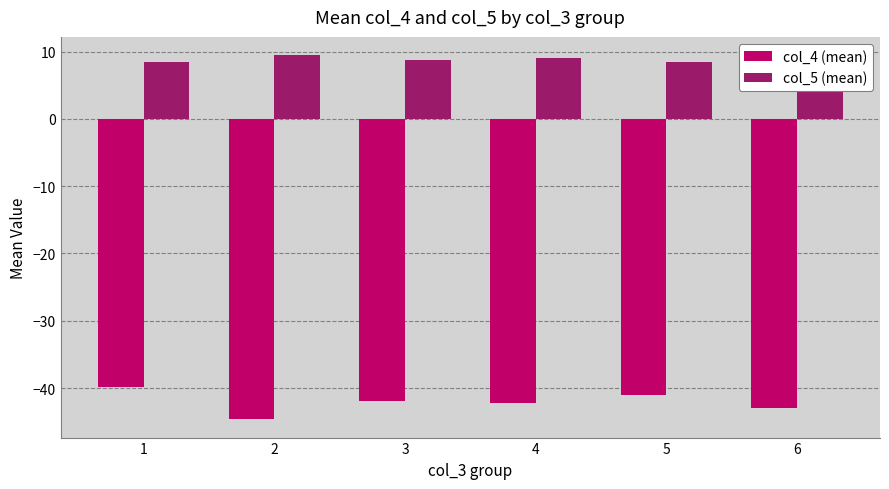

Does the chart contain any negative values?

Yes